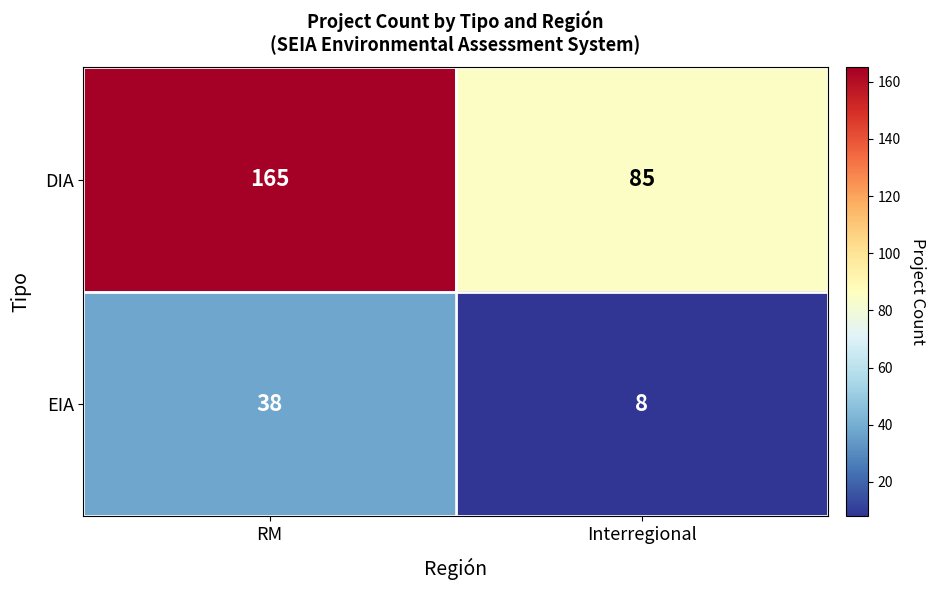

Reading left to right, what are all the values shown in this chart?

DIA: 165	85
EIA: 38	8